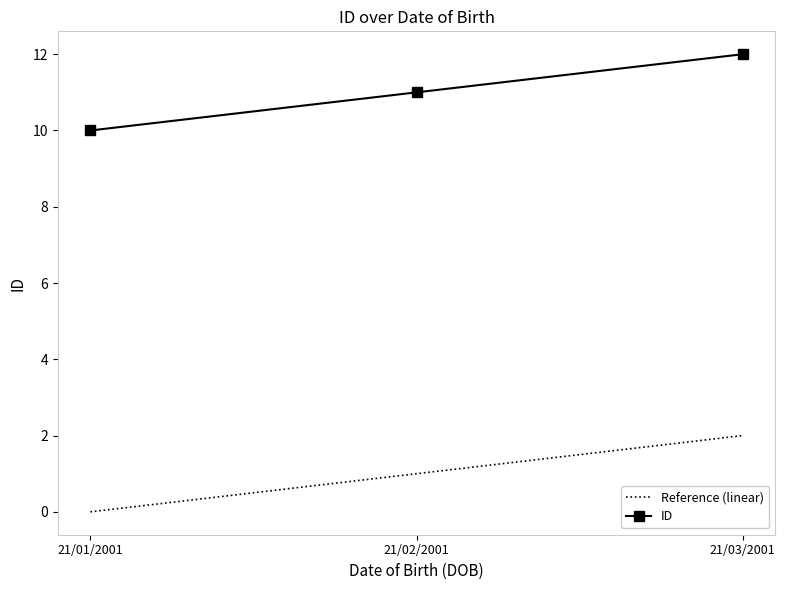

Is the value of Reference (linear) at 21/03/2001 greater than the value of ID at 21/03/2001?

No